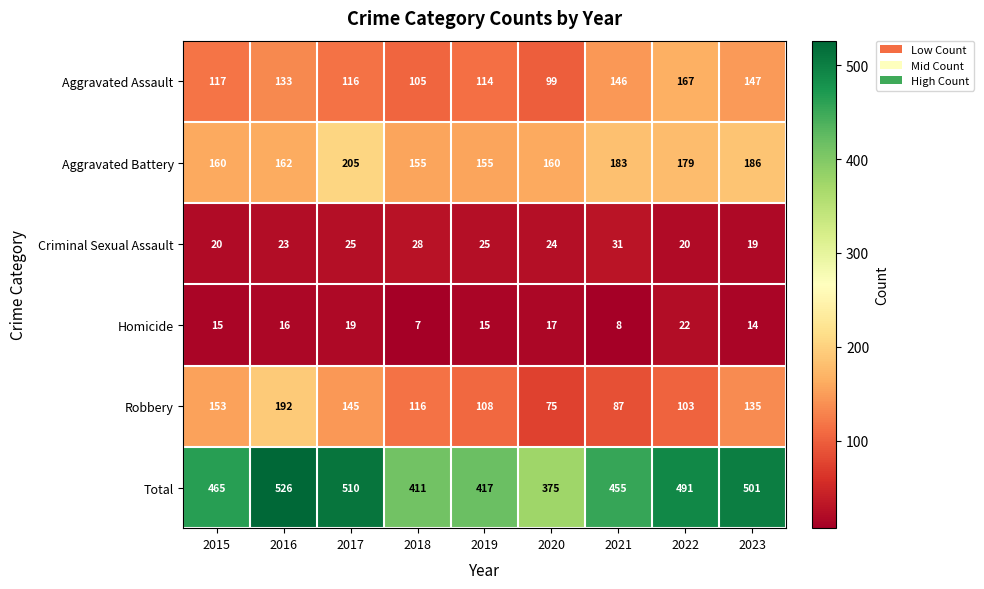

Which label corresponds to the smallest value in the chart?

2018